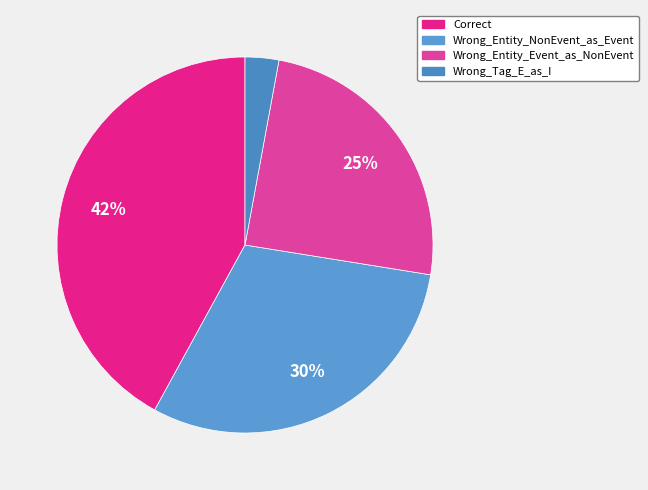

The Wrong_Entity_Event_as_NonEvent slice represents 31% of the pie. True or false?

False